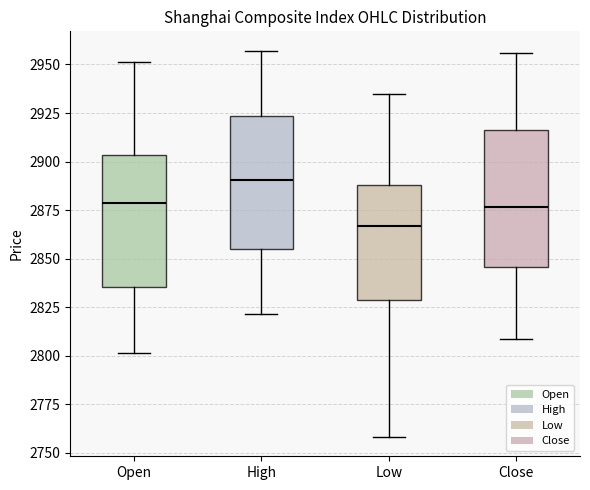

Reading left to right, read every box against the y-axis: the position of its median line, the range the box covers, and the ends of its whiskers. The values are not printed on the chart, so give them approximately, as read against the axis.

Open: median 2880, box 2835 to 2905, whiskers 2800 to 2950
High: median 2890, box 2855 to 2925, whiskers 2820 to 2955
Low: median 2865, box 2830 to 2890, whiskers 2760 to 2935
Close: median 2875, box 2845 to 2915, whiskers 2810 to 2955